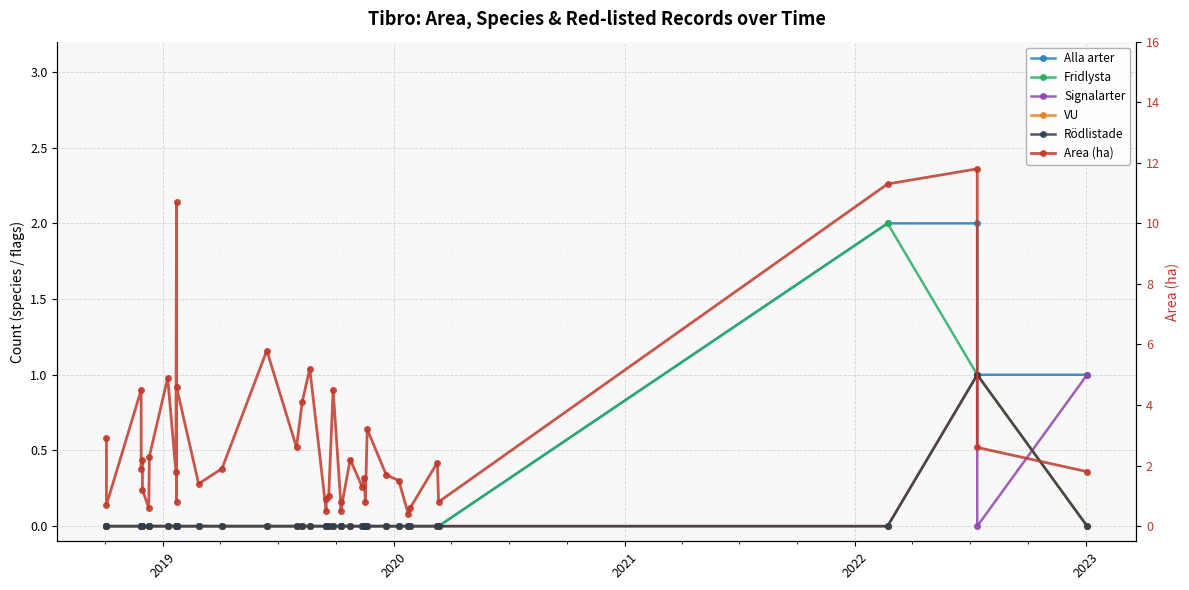

True or false: Fridlysta and VU cross at least once.

False